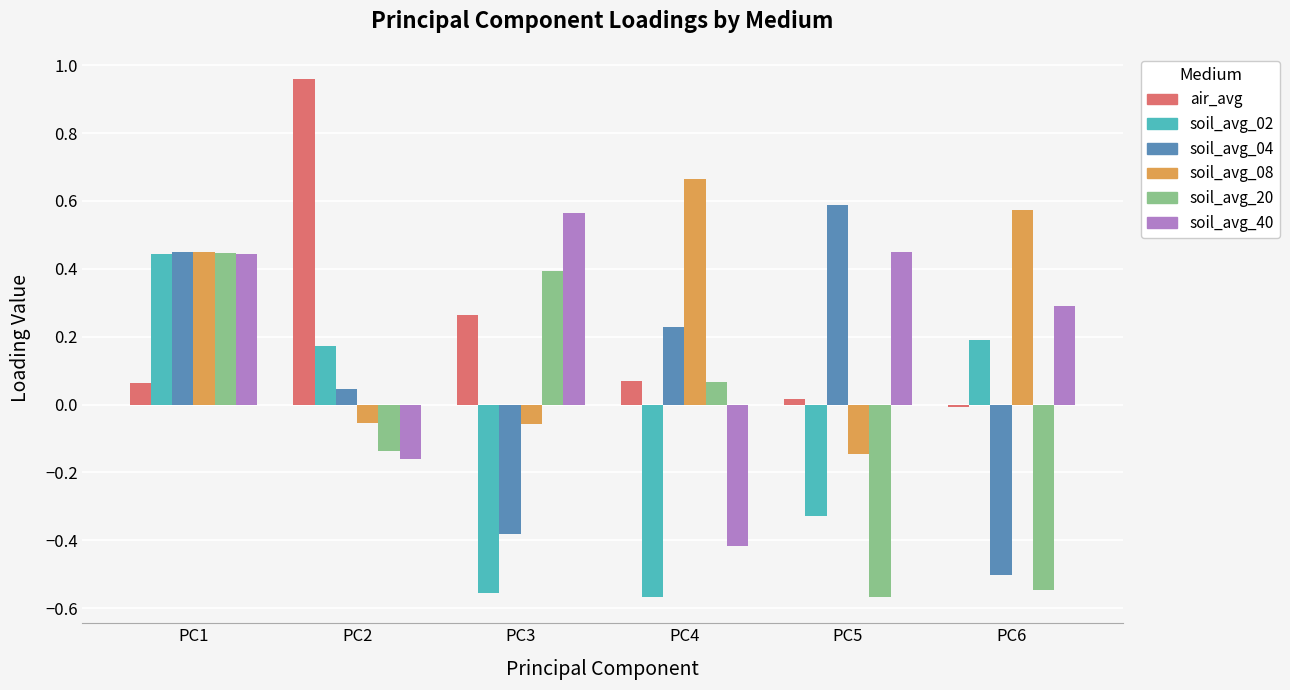

At which label does soil_avg_02 reach its peak?

PC1